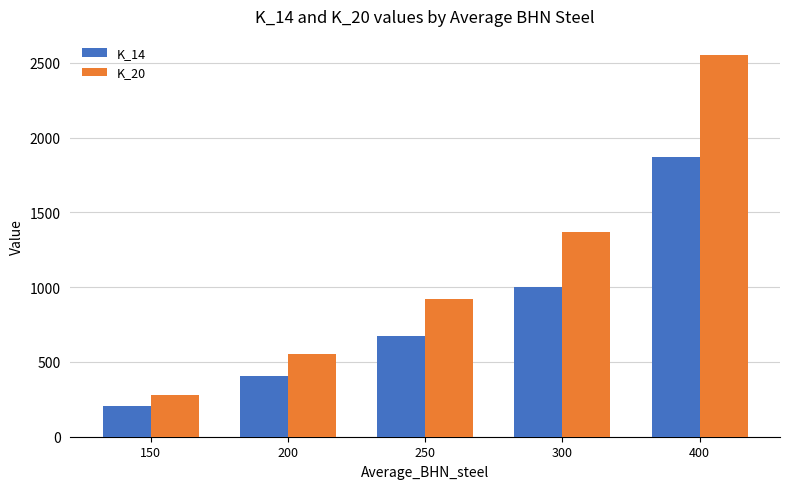

What are all the series names shown in the legend?

K_14, K_20